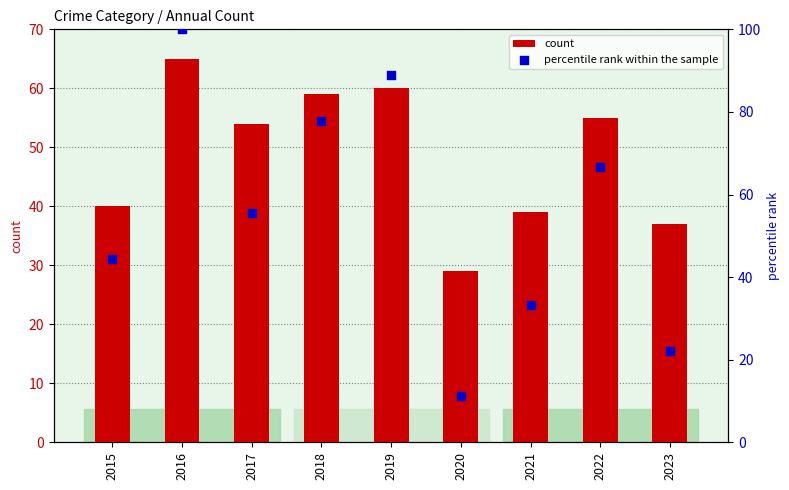

Which series has the largest Y range (max minus min)?

percentile rank within the sample